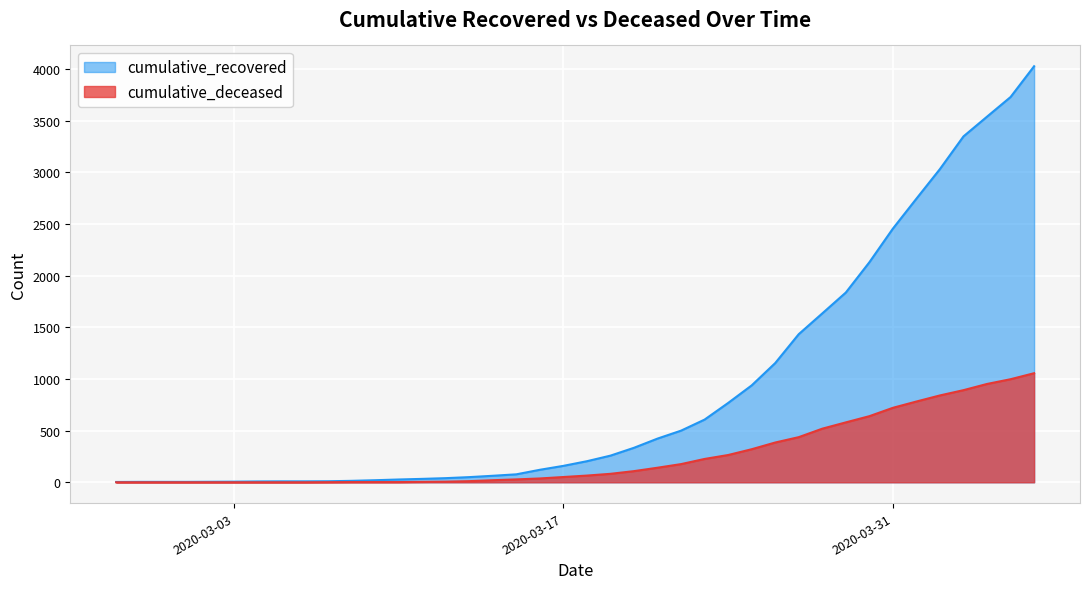

Rank the series by their maximum value, from highest to lowest.

cumulative_recovered, cumulative_deceased